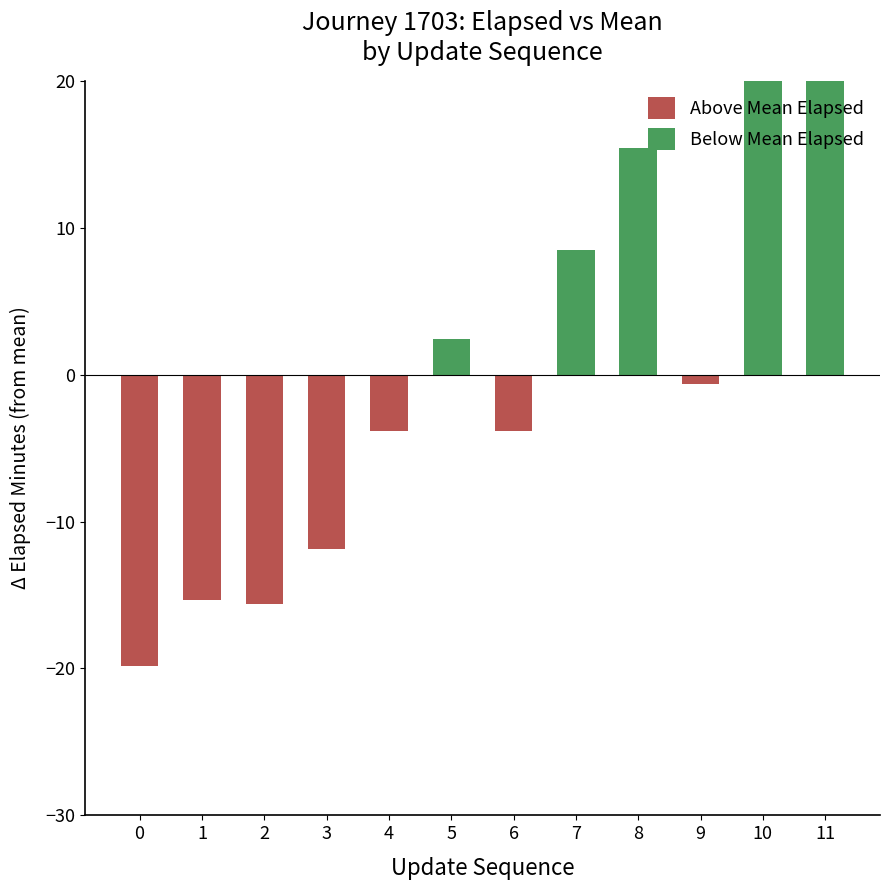

The elapsed_minutes series shows 69.7 at 10. True or false?

False